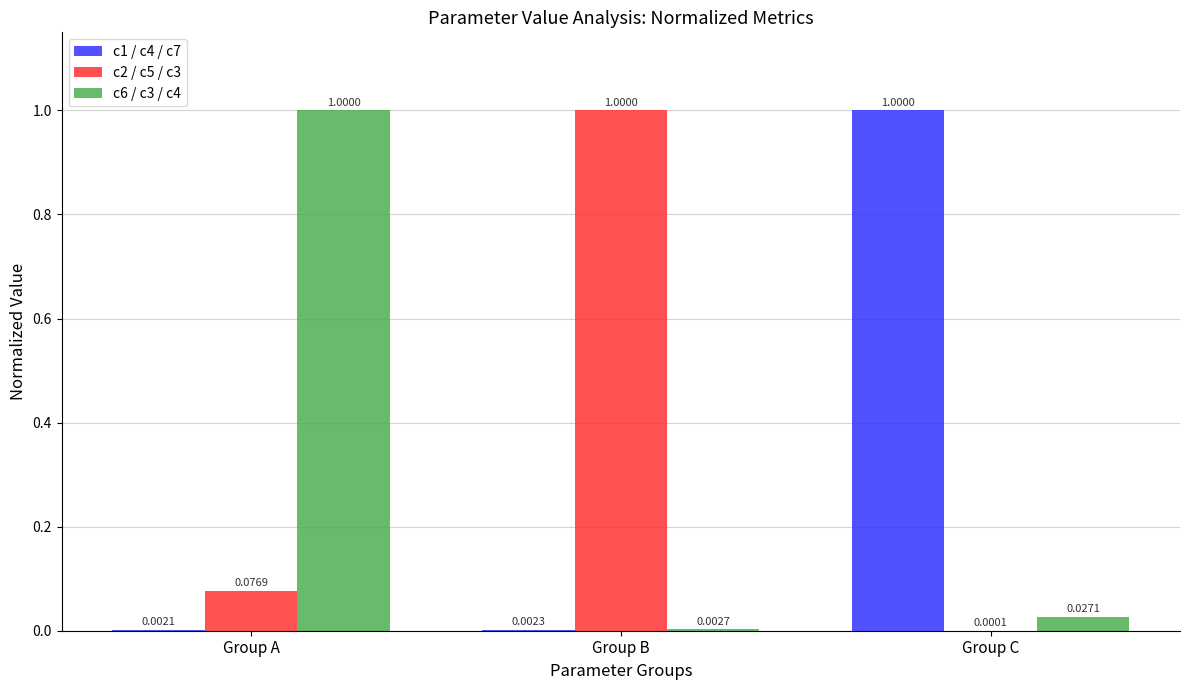

What is the greatest value displayed?

1.0